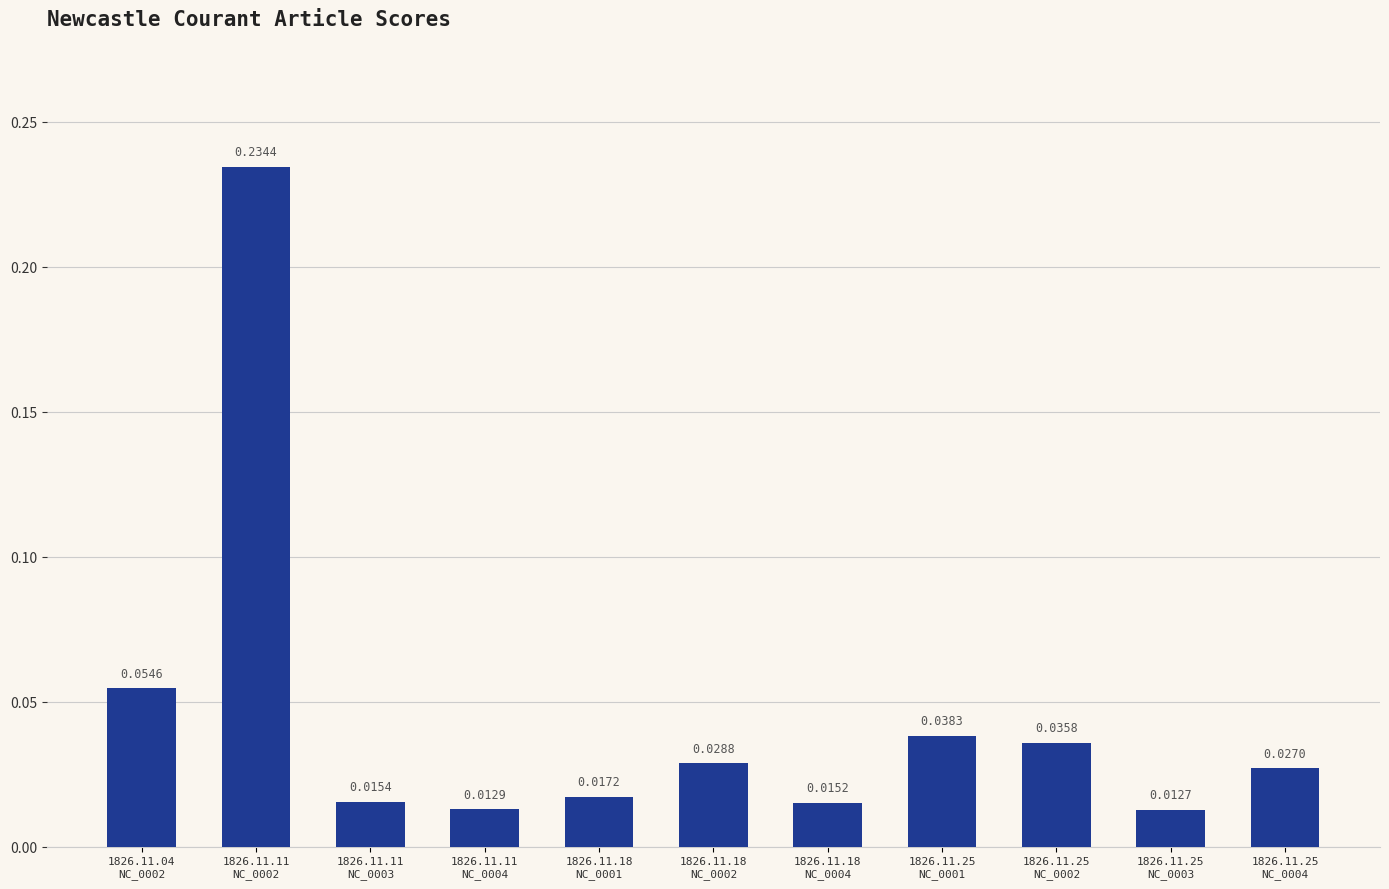

What is the sum of all values?

0.5